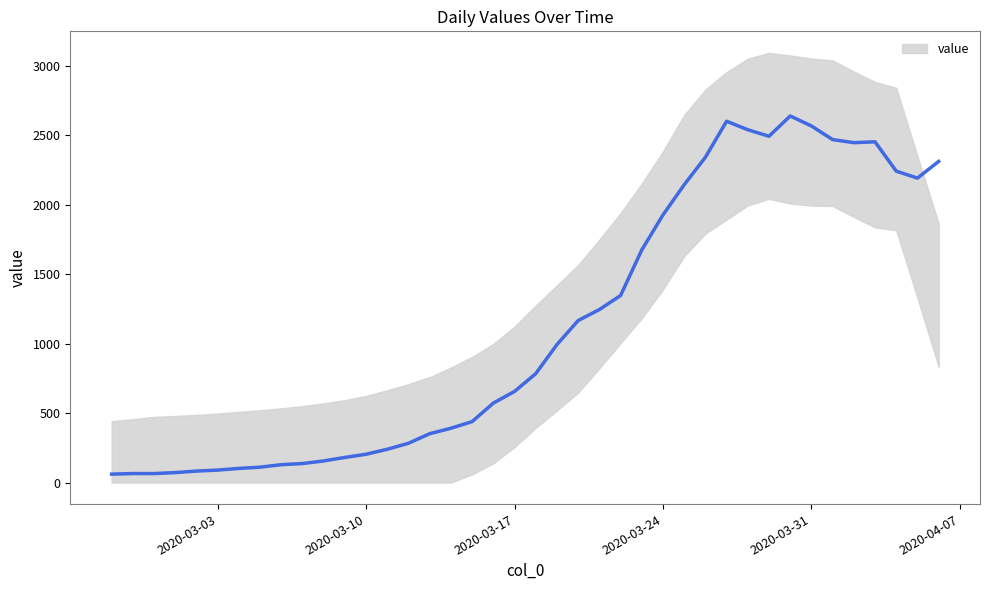

Rank the categories by value from highest to lowest.

2020-03-30, 2020-03-27, 2020-03-31, 2020-03-28, 2020-03-29, 2020-04-01, 2020-04-03, 2020-04-02, 2020-03-26, 2020-04-06, 2020-04-04, 2020-04-05, 2020-03-25, 2020-03-24, 2020-03-23, 2020-03-22, 2020-03-21, 2020-03-20, 2020-03-19, 2020-03-18, 2020-03-17, 2020-03-16, 2020-03-15, 2020-03-14, 2020-03-13, 2020-03-12, 2020-03-11, 2020-03-10, 2020-03-09, 2020-03-08, 2020-03-07, 2020-03-06, 2020-03-05, 2020-03-04, 2020-03-03, 2020-03-02, 2020-03-01, 2020-02-28, 2020-02-29, 2020-02-27